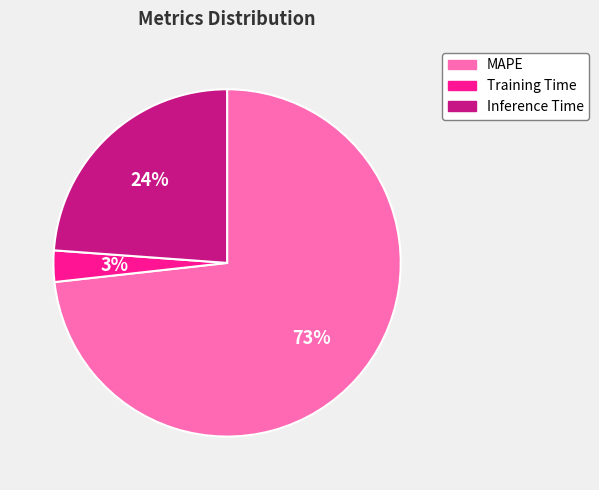

Which has a higher value, Inference Time or Training Time?

Inference Time